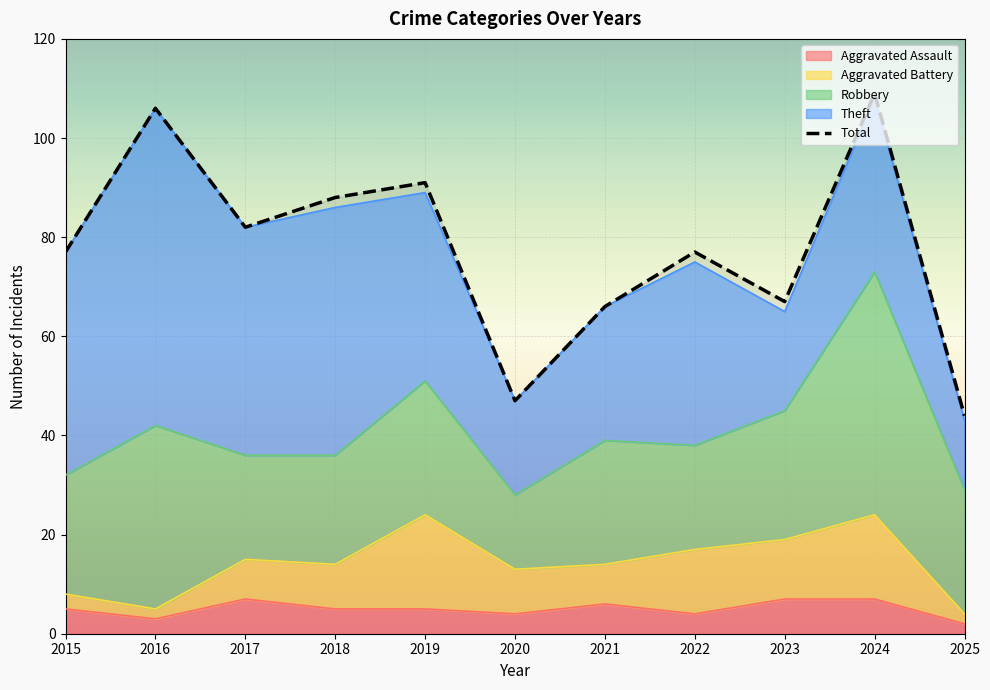

What is the maximum value shown in the chart?

109